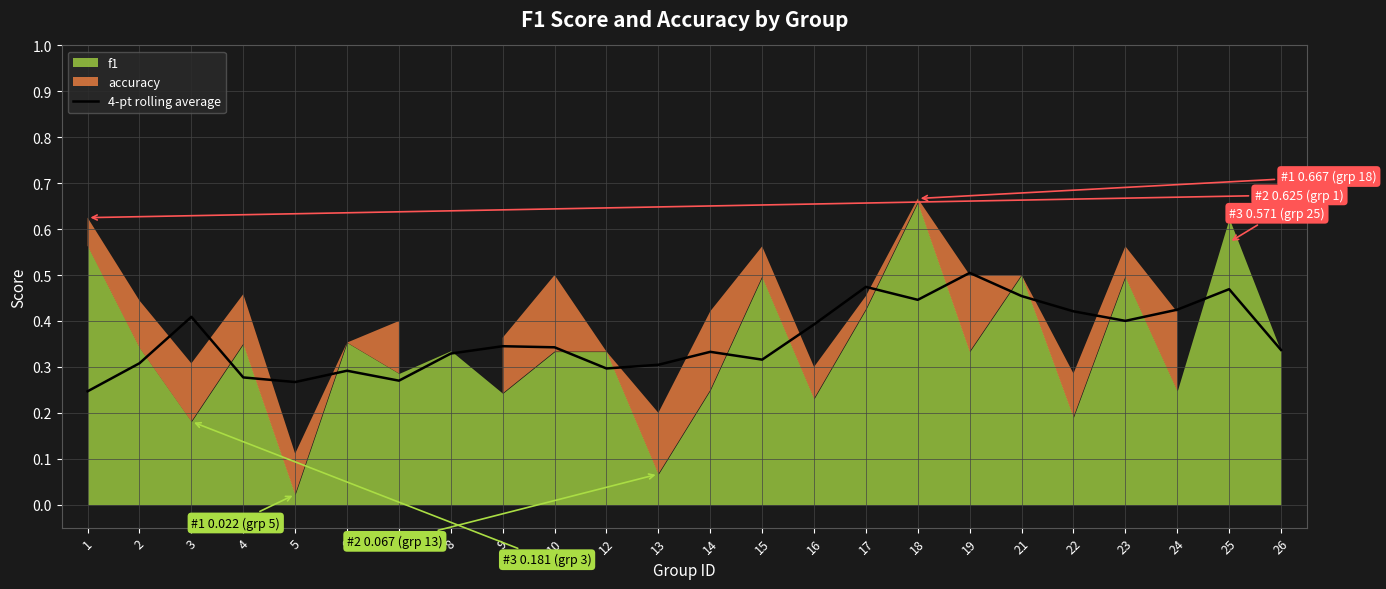

At which label does 4-pt rolling average reach its peak?

19